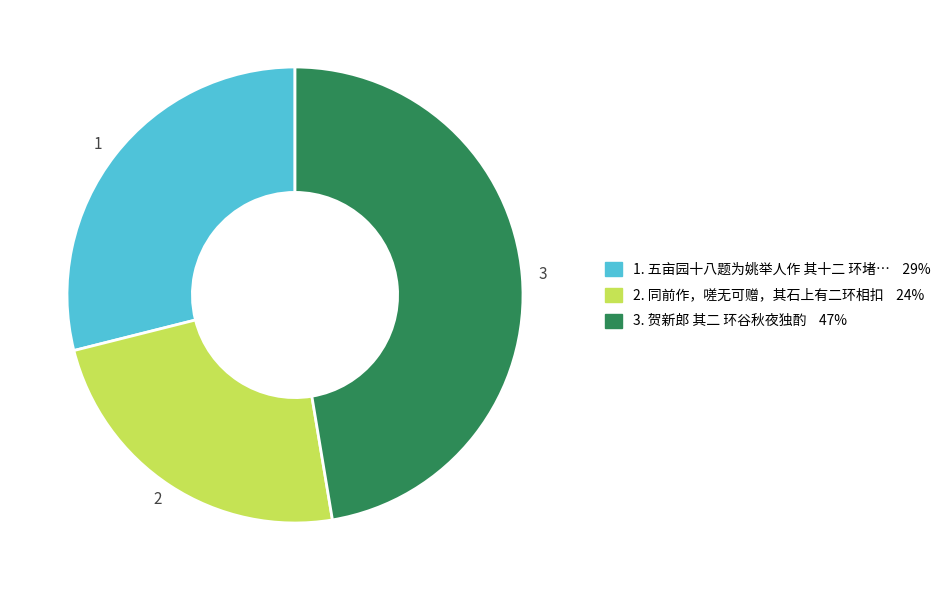

Count the number of slices in the pie.

3